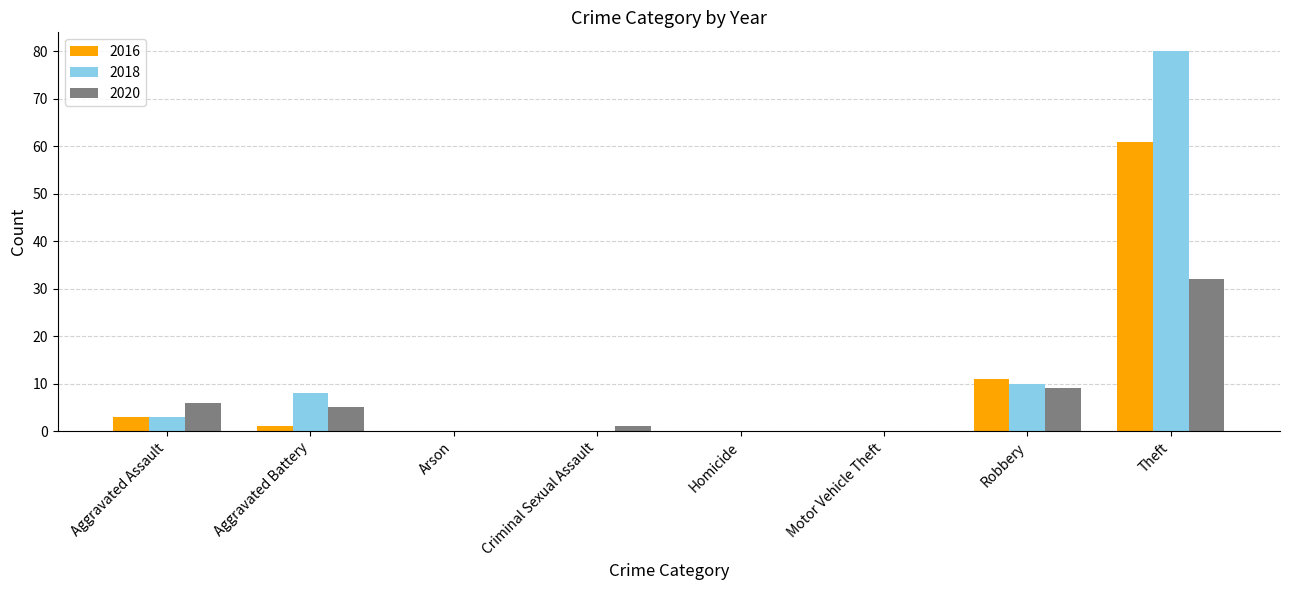

Which series changed the most between Arson and Robbery?

2016